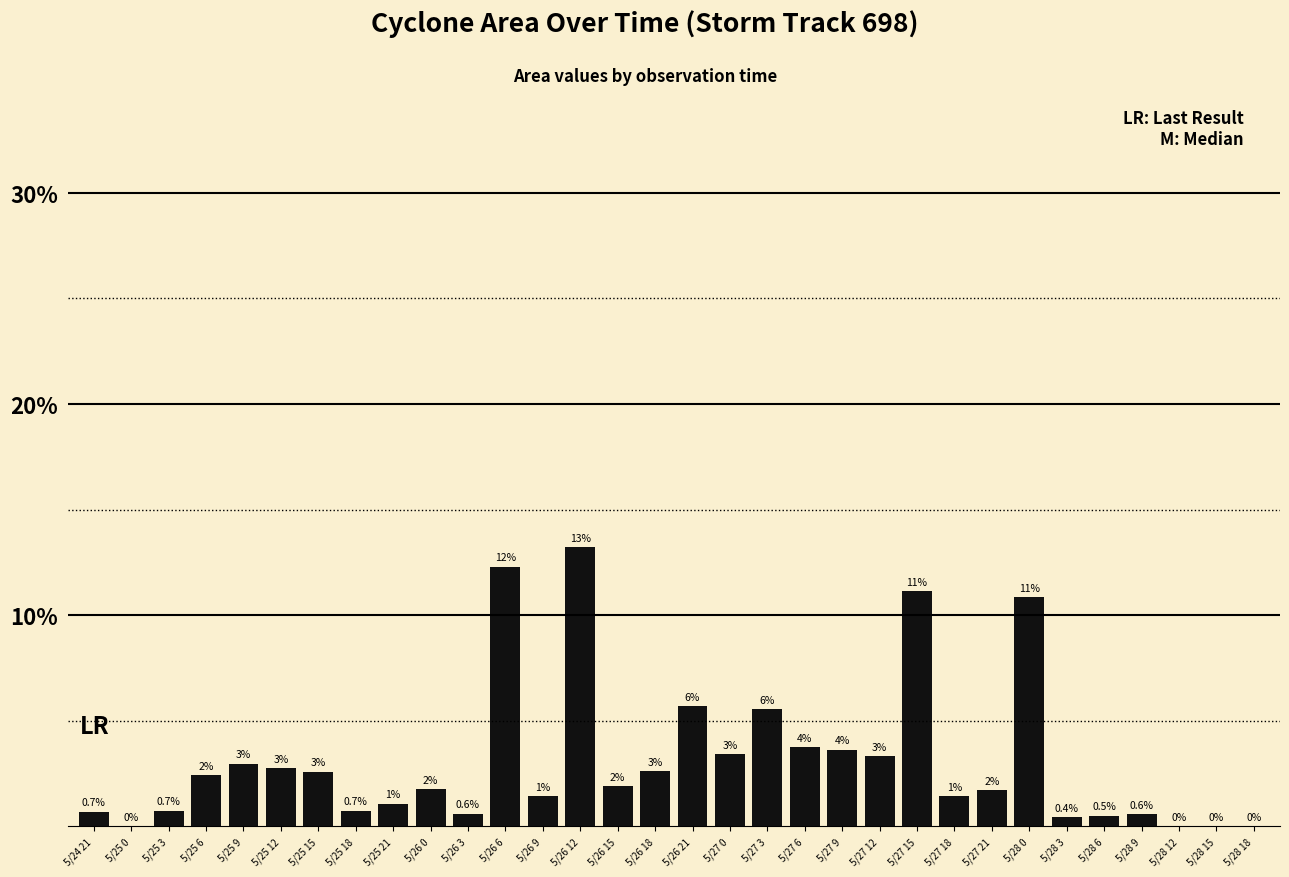

Which label corresponds to the largest value in the chart?

5/26 12